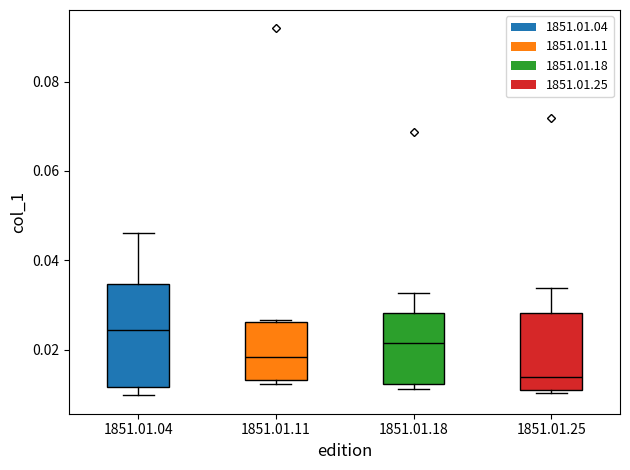

Which box's median line is the lowest?

1851.01.25